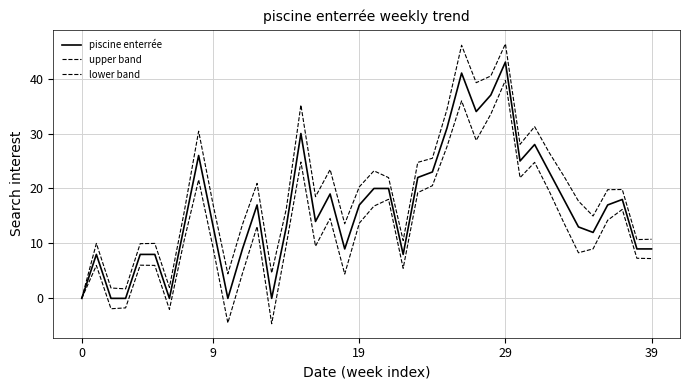

How many lines are shown in the chart?

3